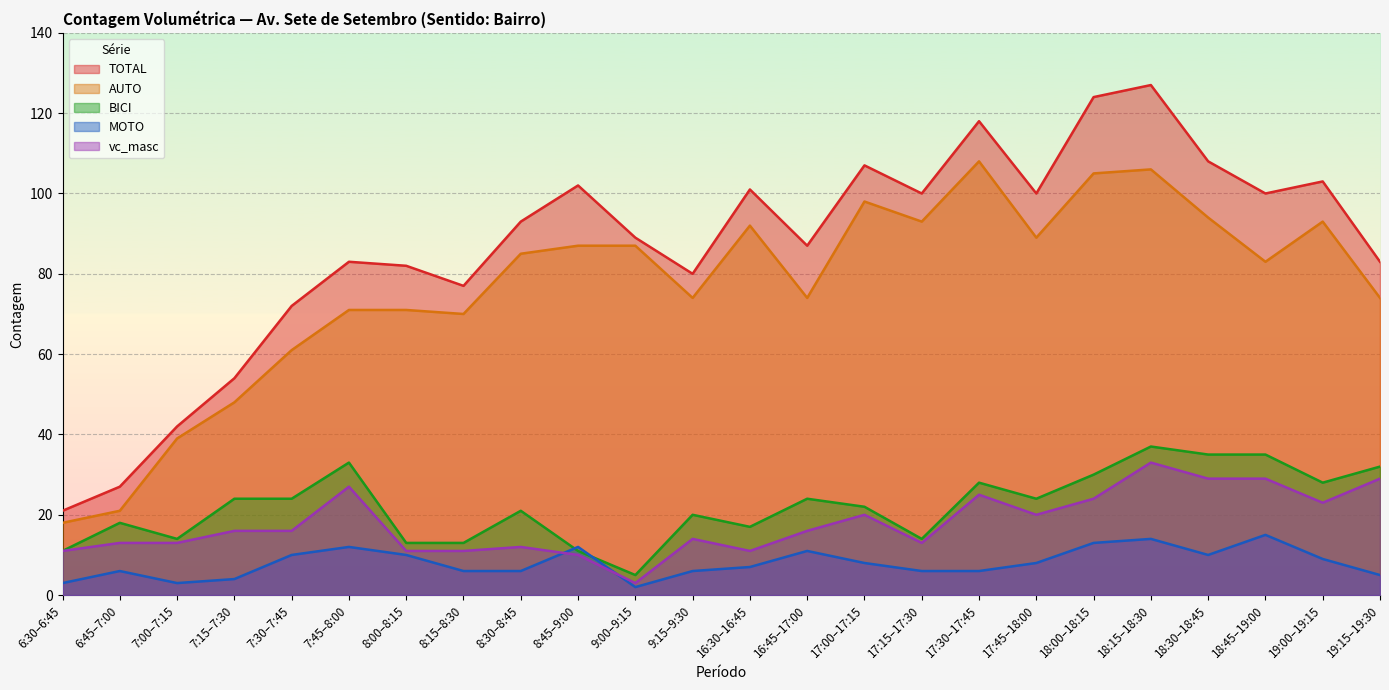

True or false: TOTAL and MOTO intersect in this chart.

False